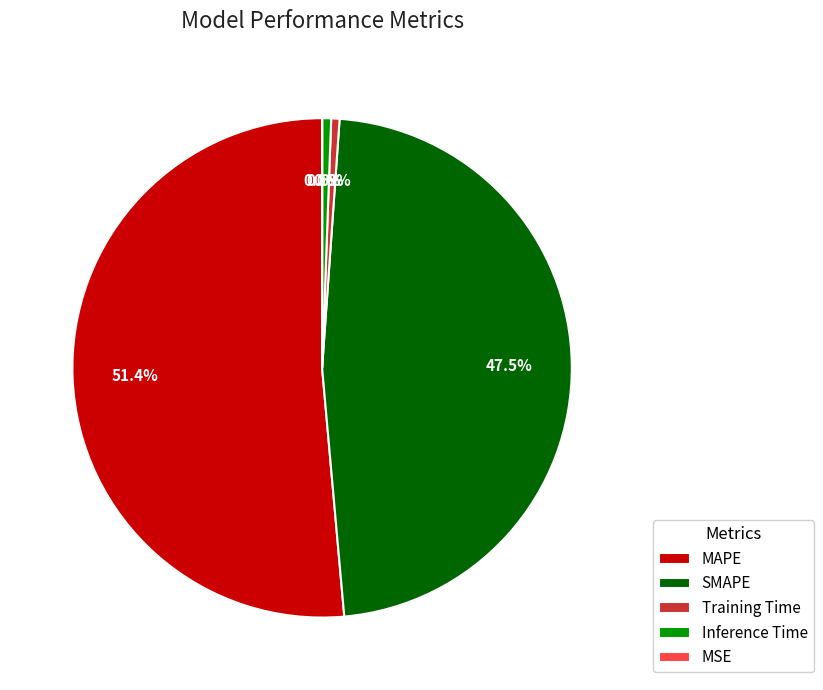

Is the sum of Training Time and Inference Time greater than half?

No